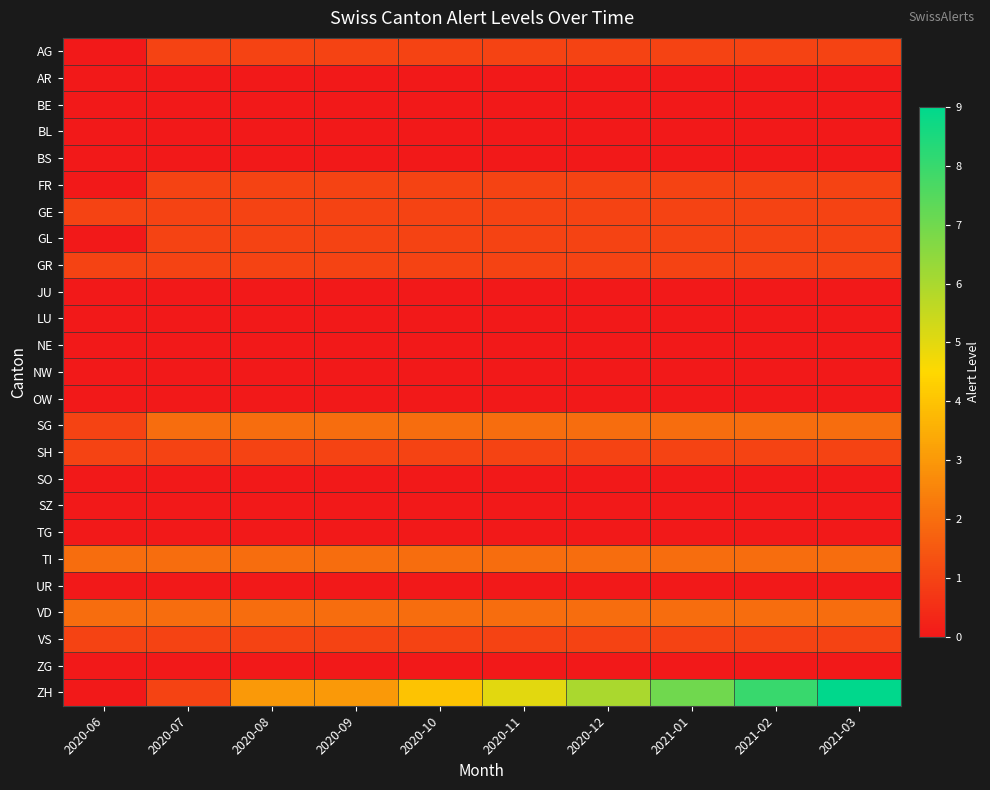

Count the number of data series in this chart.

25